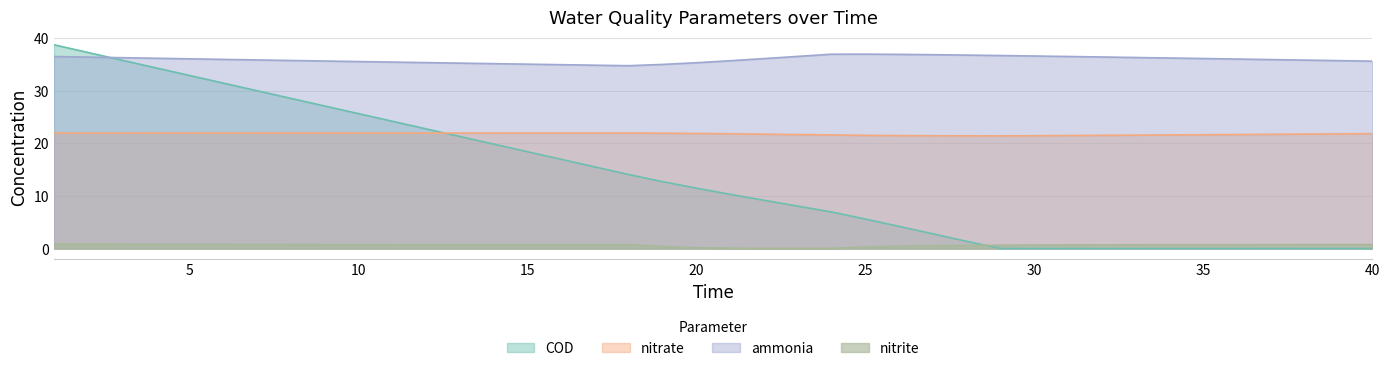

Reading right to left, transcribe all the data shown in this chart.

ammonia: 35.6	35.7	35.8	35.9	36.0	36.1	36.2	36.3	36.4	36.5	36.6	36.7	36.8	36.9	36.9	37.0	37.0	36.5	36.1	35.7	35.3	35.0	34.8	34.9	35.0	35.1	35.2	35.3	35.4	35.5	35.6	35.7	35.8	35.9	36.0	36.1	36.2	36.3	36.4	36.5
nitrite: 0.7	0.7	0.7	0.7	0.7	0.7	0.7	0.7	0.7	0.7	0.7	0.6	0.6	0.5	0.4	0.3	0.0	0.0	0.0	0.1	0.1	0.4	0.7	0.7	0.7	0.7	0.7	0.7	0.7	0.7	0.8	0.8	0.8	0.8	0.8	0.8	0.8	0.8	0.8	0.9
nitrate: 21.9	21.8	21.8	21.7	21.7	21.6	21.6	21.6	21.5	21.5	21.5	21.4	21.4	21.5	21.5	21.5	21.6	21.7	21.8	21.8	21.9	21.9	22.0	22.0	22.0	22.0	22.0	22.0	22.0	22.0	22.0	22.0	22.0	22.0	22.0	22.0	22.0	22.0	22.0	21.9
COD: 0.0	0.0	0.0	0.0	0.0	0.0	0.0	0.0	0.0	0.0	0.0	0.0	1.4	2.8	4.2	5.6	7.0	8.1	9.2	10.3	11.5	12.7	14.1	15.5	17.0	18.4	19.9	21.3	22.8	24.2	25.7	27.1	28.6	30.0	31.5	32.9	34.4	35.8	37.3	38.8